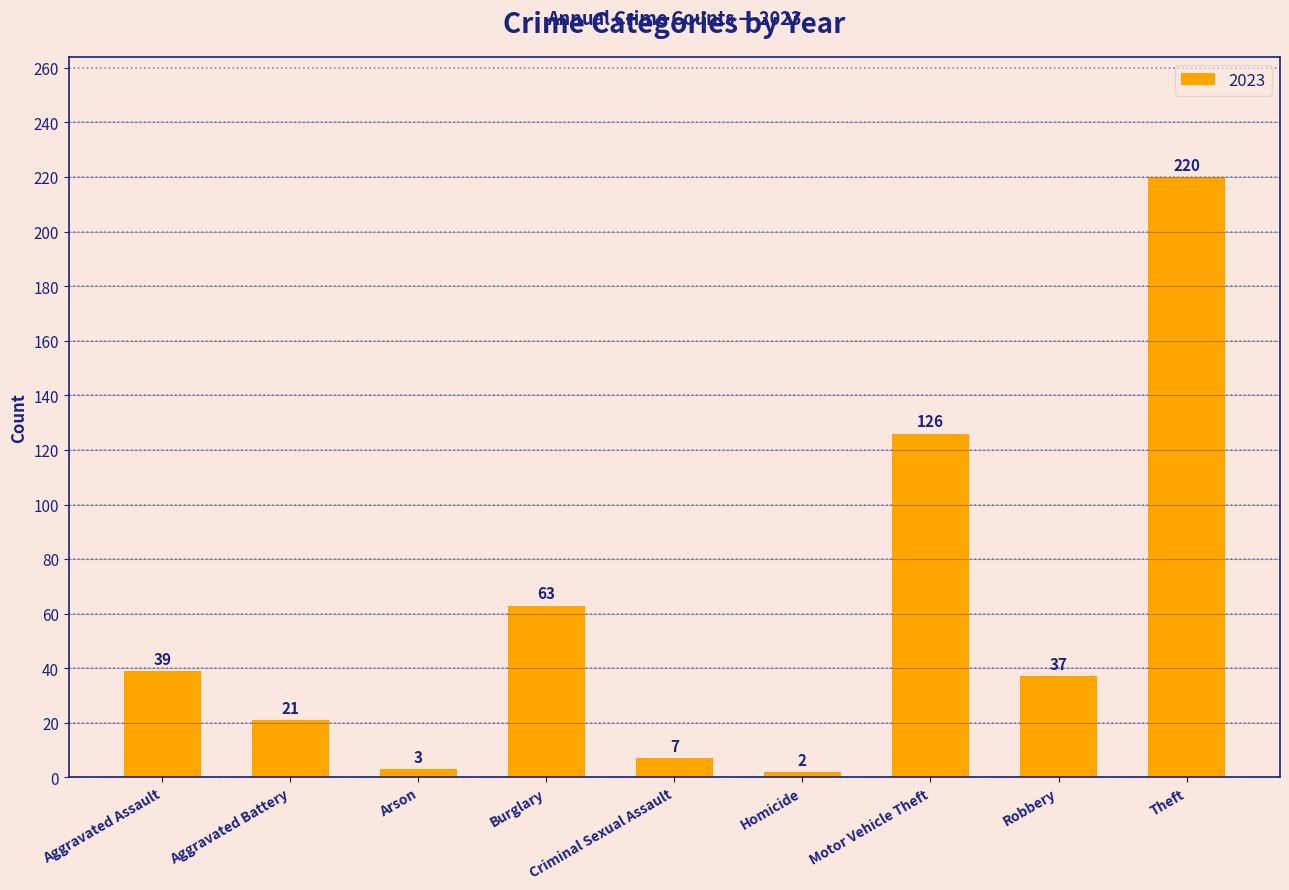

What is the difference between the maximum and second lowest values?

217